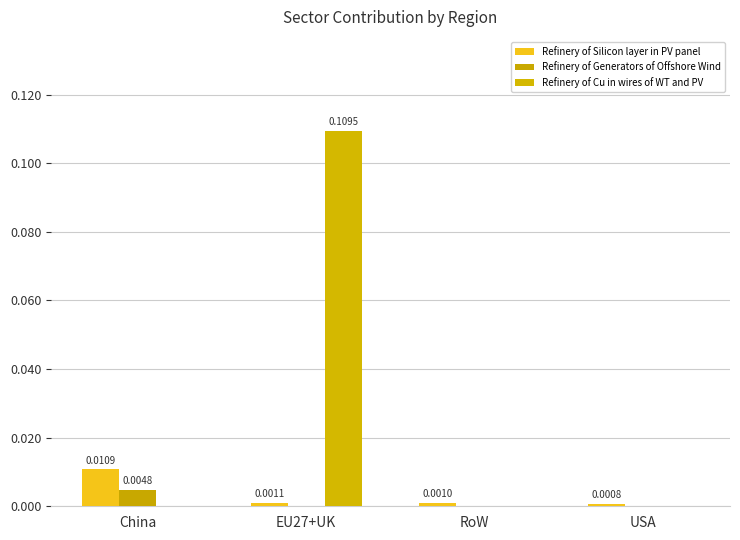

At which label does Refinery of Cu in wires of WT and PV reach its peak?

EU27+UK